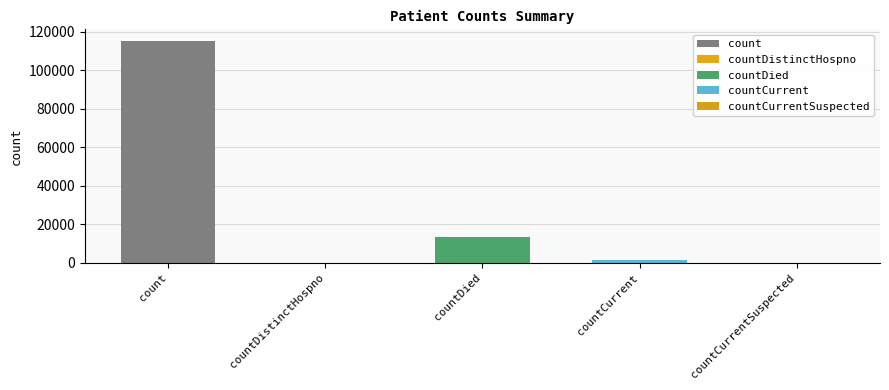

How many values are above zero?

3